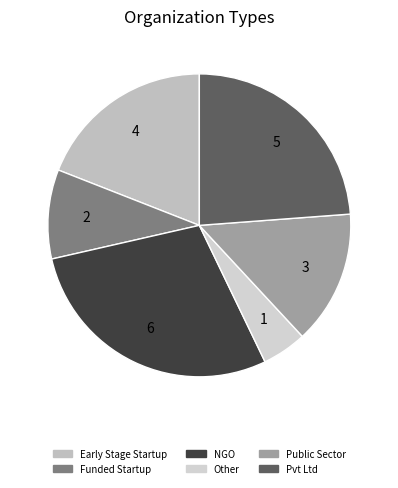

Does any single category account for the majority?

No